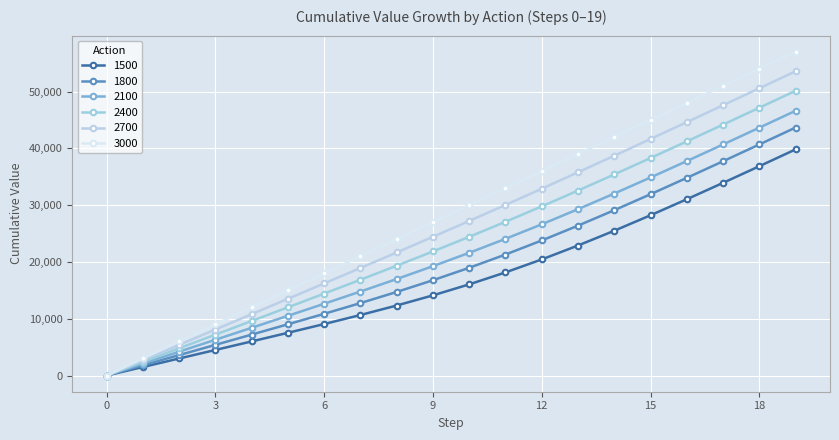

Rank the series by their maximum value, from lowest to highest.

1500, 1800, 2100, 2400, 2700, 3000